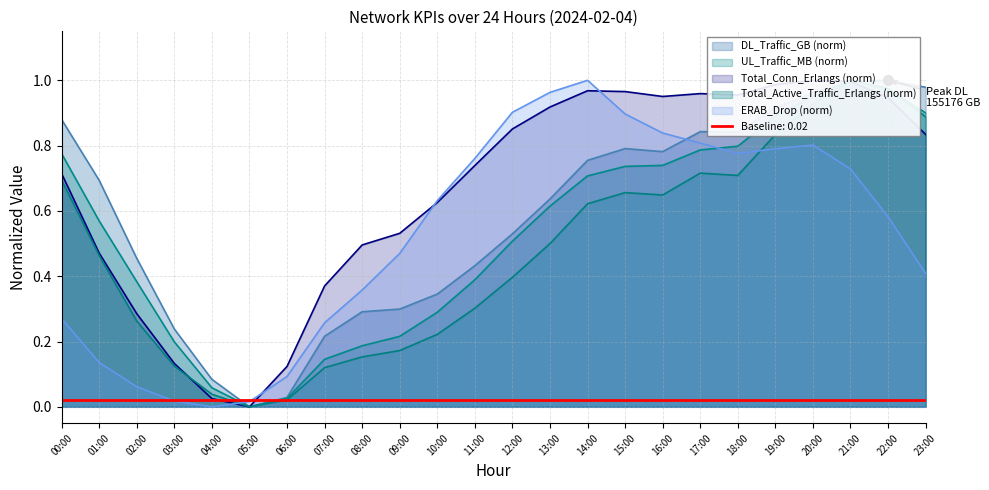

True or false: Total_Conn_Erlangs has more than 2 points higher than both neighbors.

True